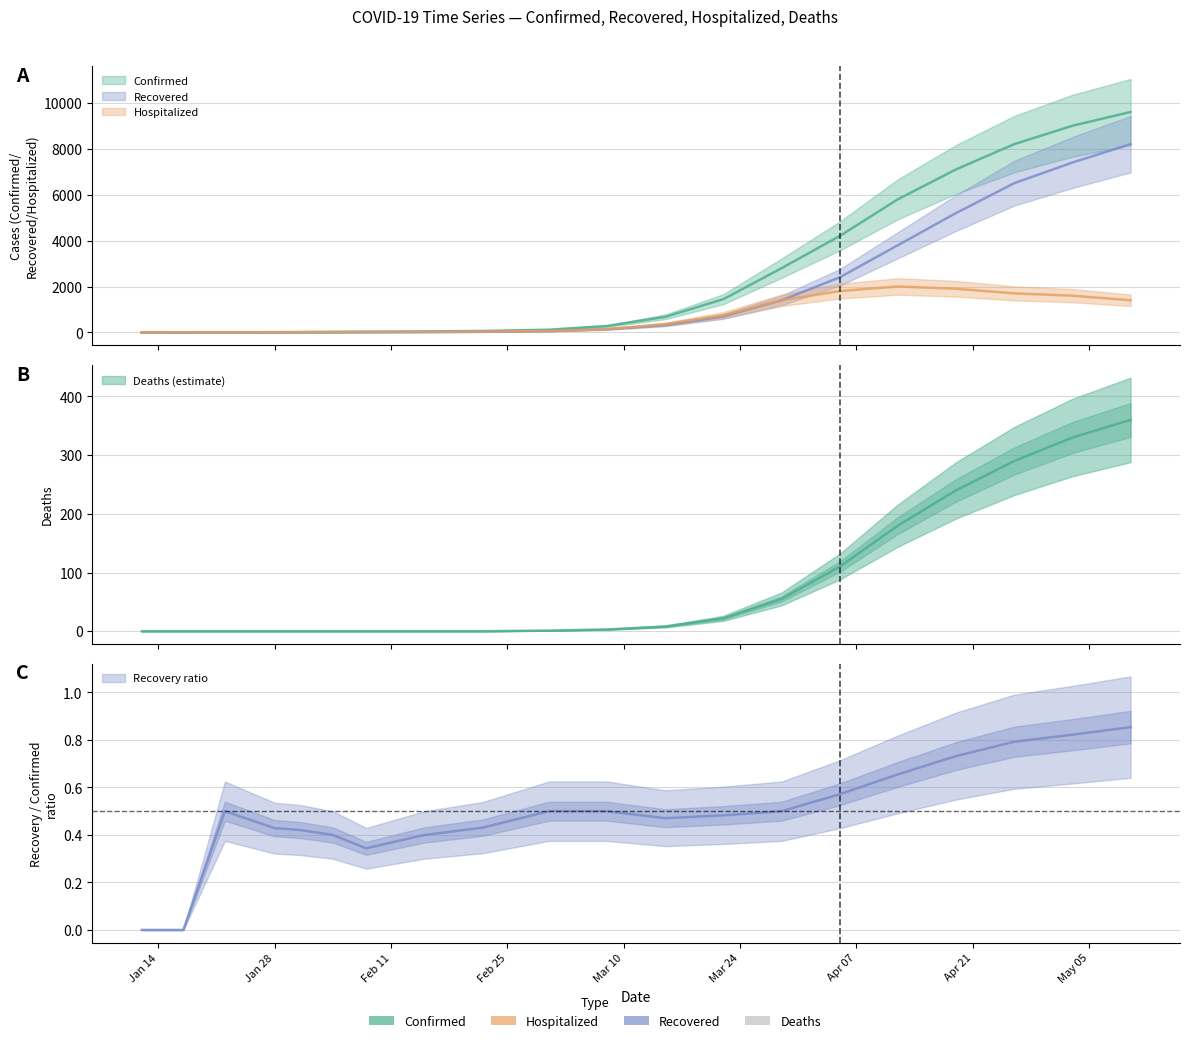

Where do Recovered and Hospitalized first cross each other?

03/29/2020 and 04/05/2020